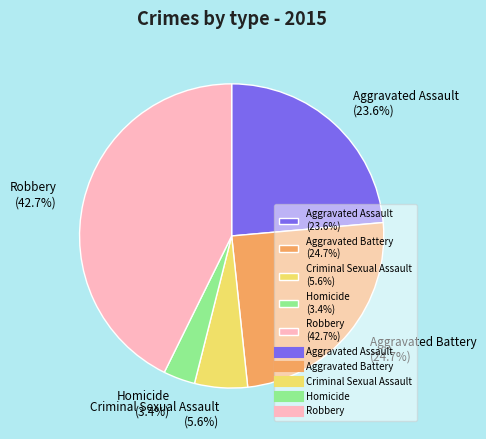

To the nearest percent, what is the average slice percentage?

20%